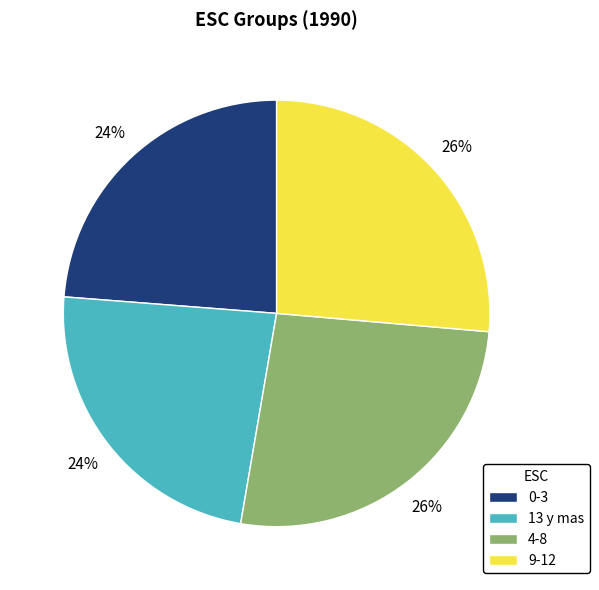

Which has a higher value, 9-12 or 0-3?

9-12